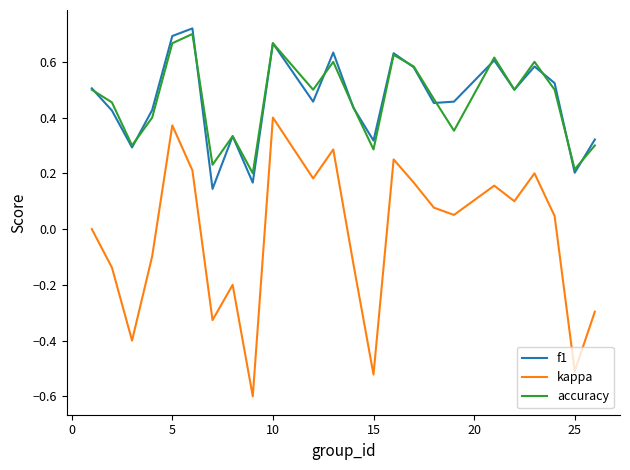

Which series has the widest spread of values?

kappa